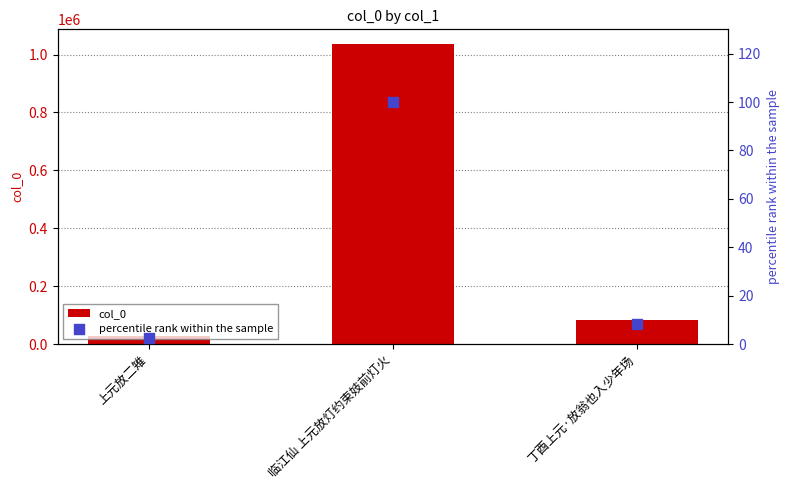

Which series has the widest spread of Y values?

col_0